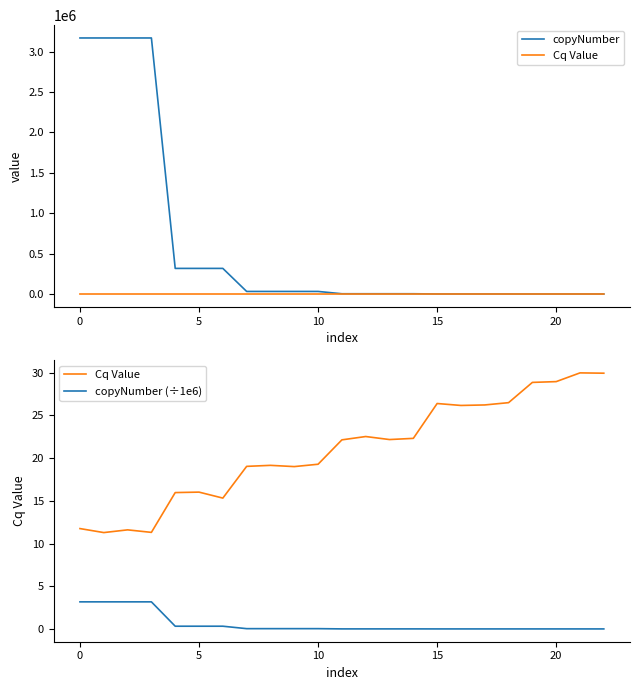

Which has a higher value, 18 or 15?

15